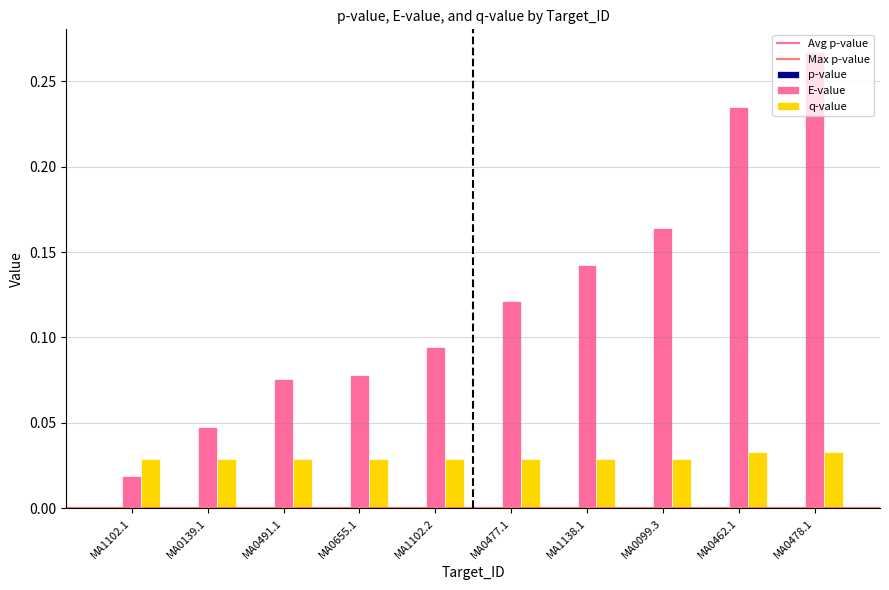

Which series changed the most between MA1102.1 and MA0462.1?

E-value